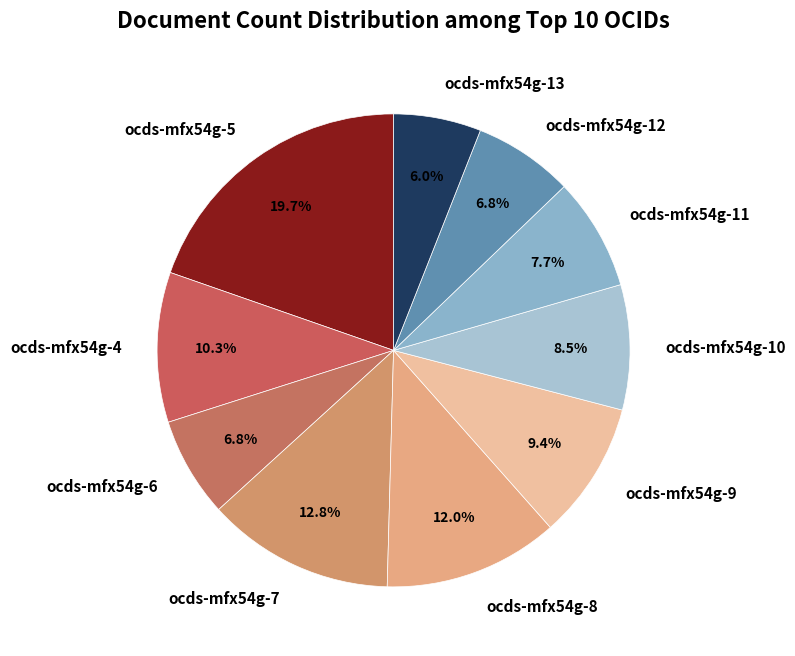

To the nearest percent, what is the difference between the ocds-mfx54g-7 and ocds-mfx54g-9 slice percentages?

3%